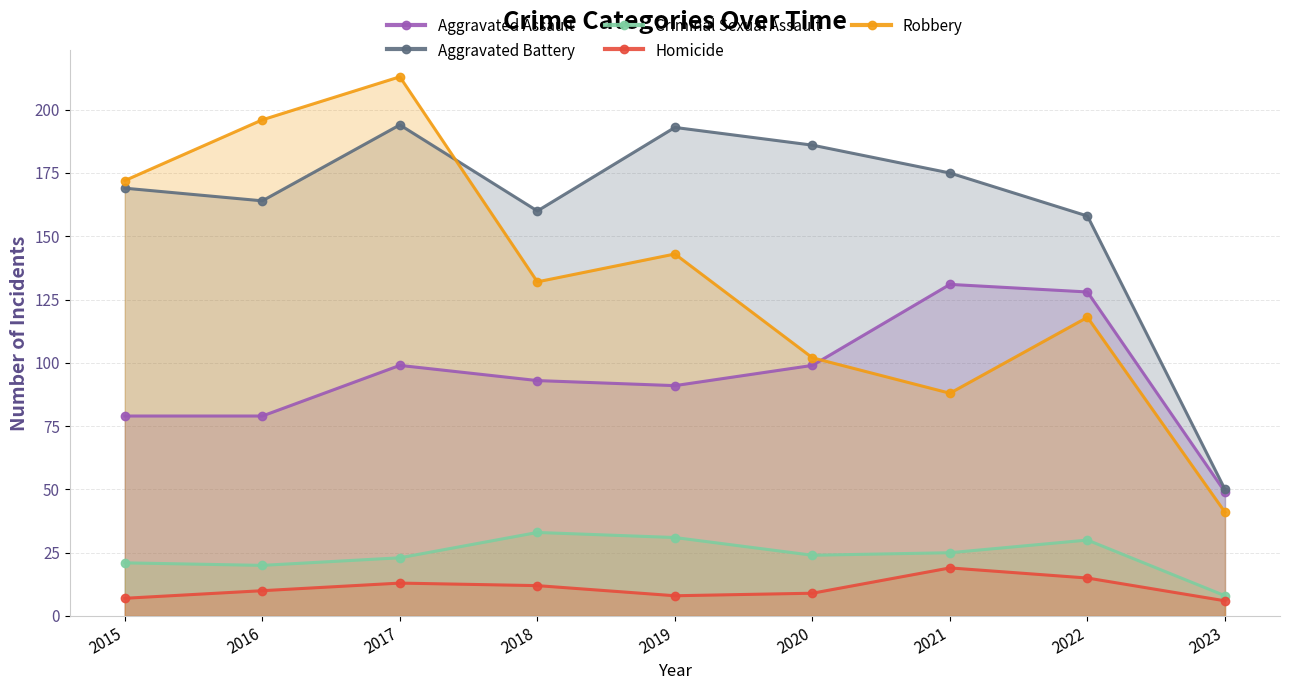

The value of Aggravated Battery at 2016 is 42. True or false?

False